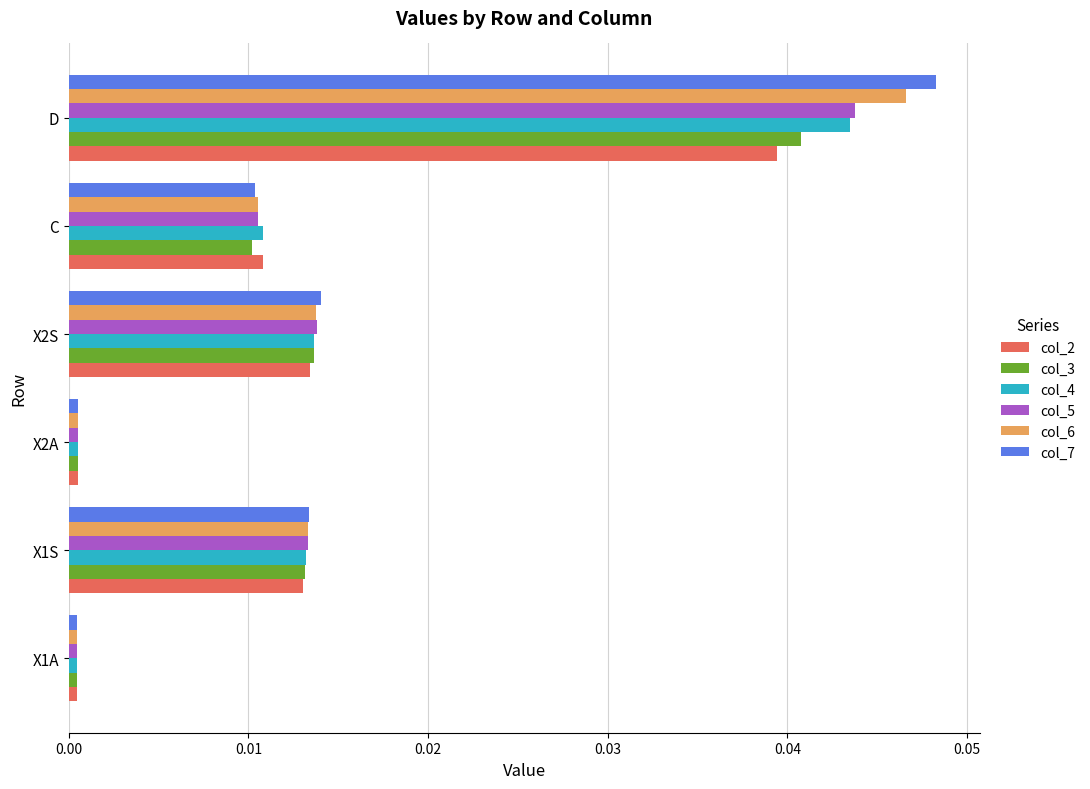

Which series has the widest spread of values?

col_7